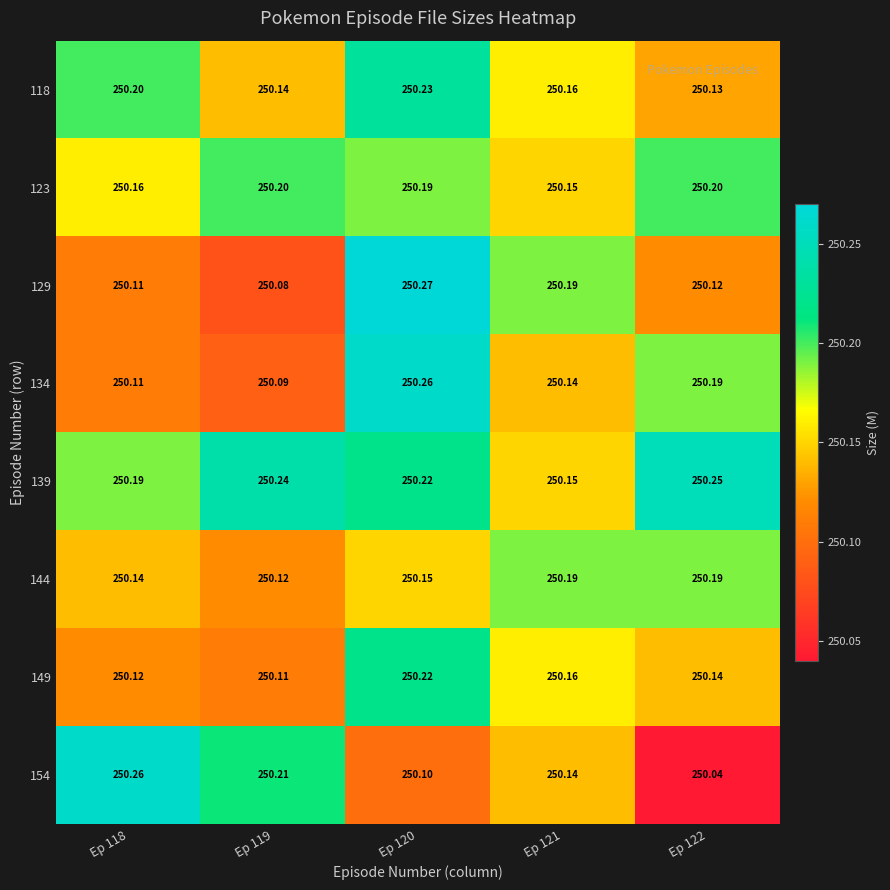

How many distinct data groups are displayed?

8